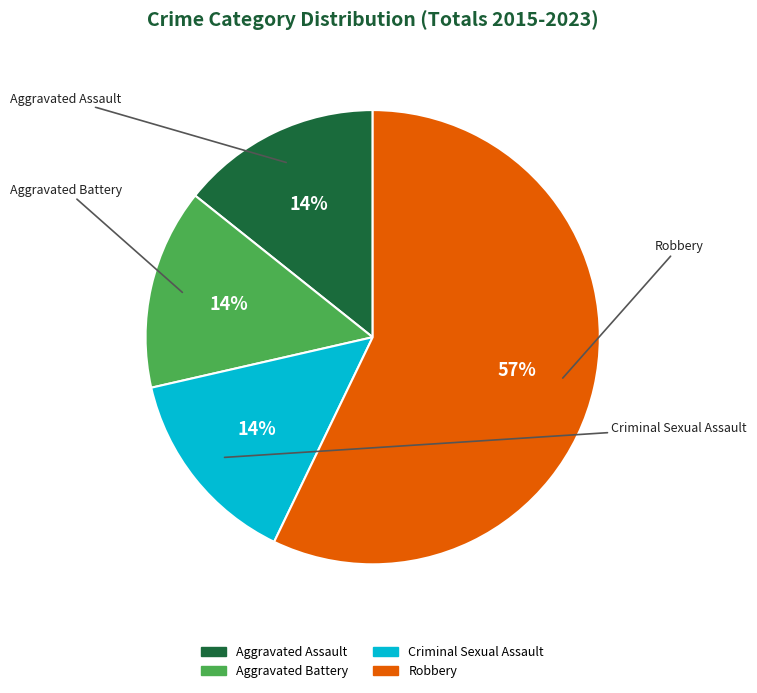

Count the number of slices in the pie.

4